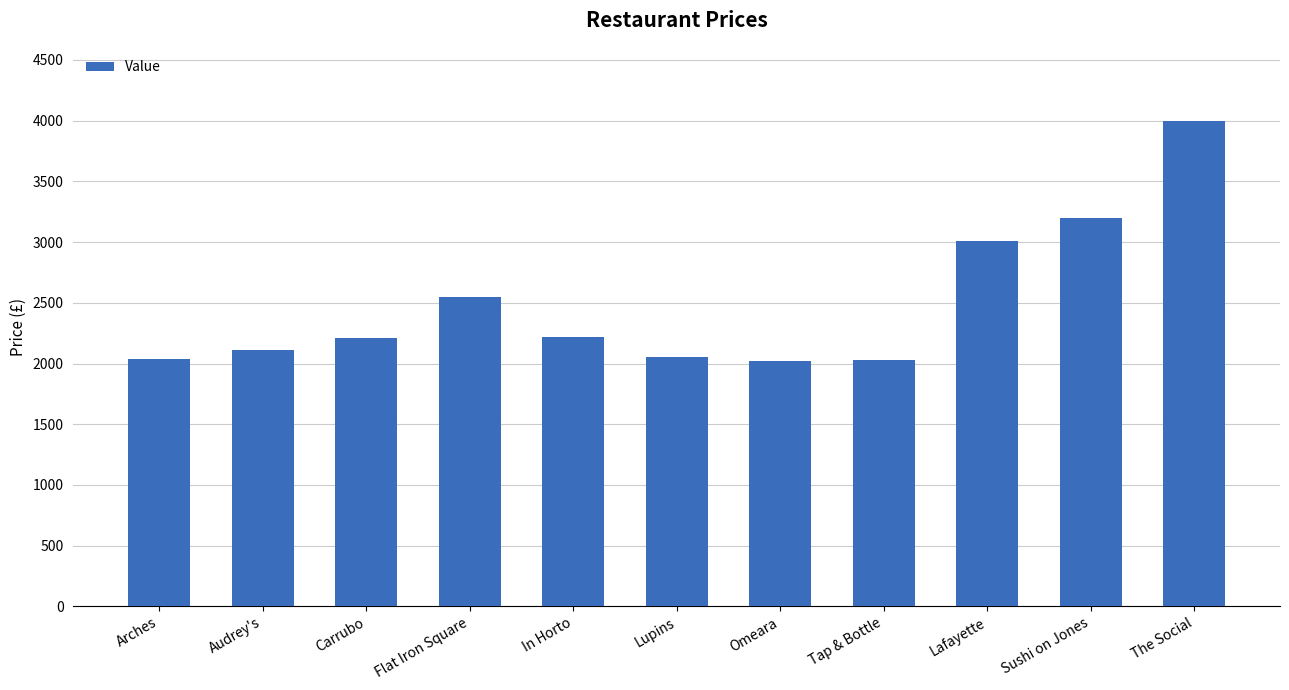

What is the value of the 8th bar from the left?

2030